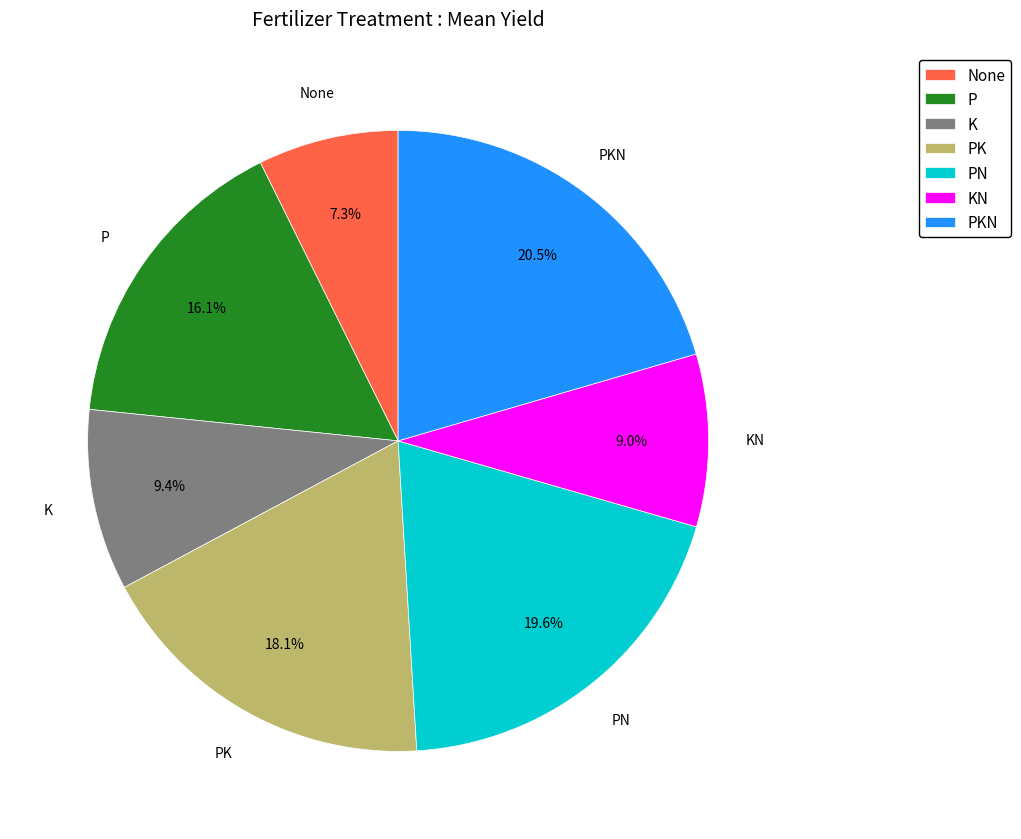

Does PN represent more than half of the total?

No